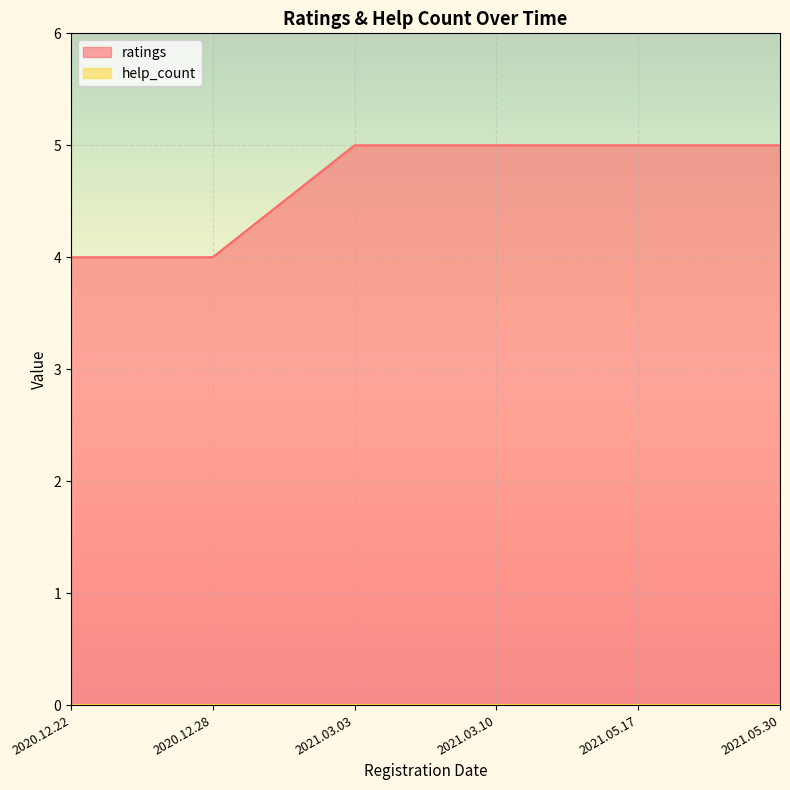

Which has a higher value, 2021.05.17 or 2020.12.28?

2021.05.17